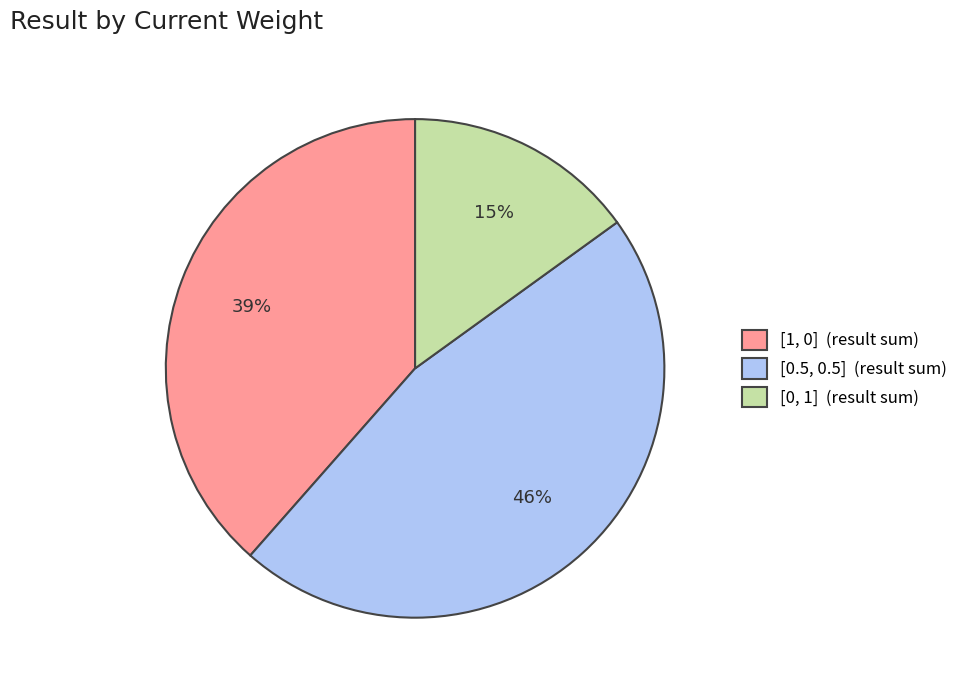

Combined, do [0.5, 0.5] (result sum) and [0, 1] (result sum) account for over 50%?

Yes